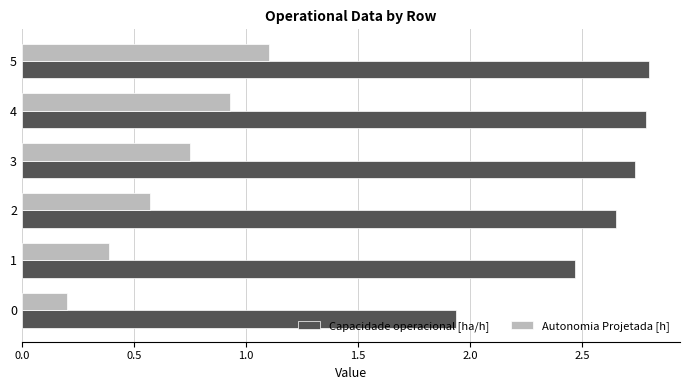

What is the maximum value shown in the chart?

2.8